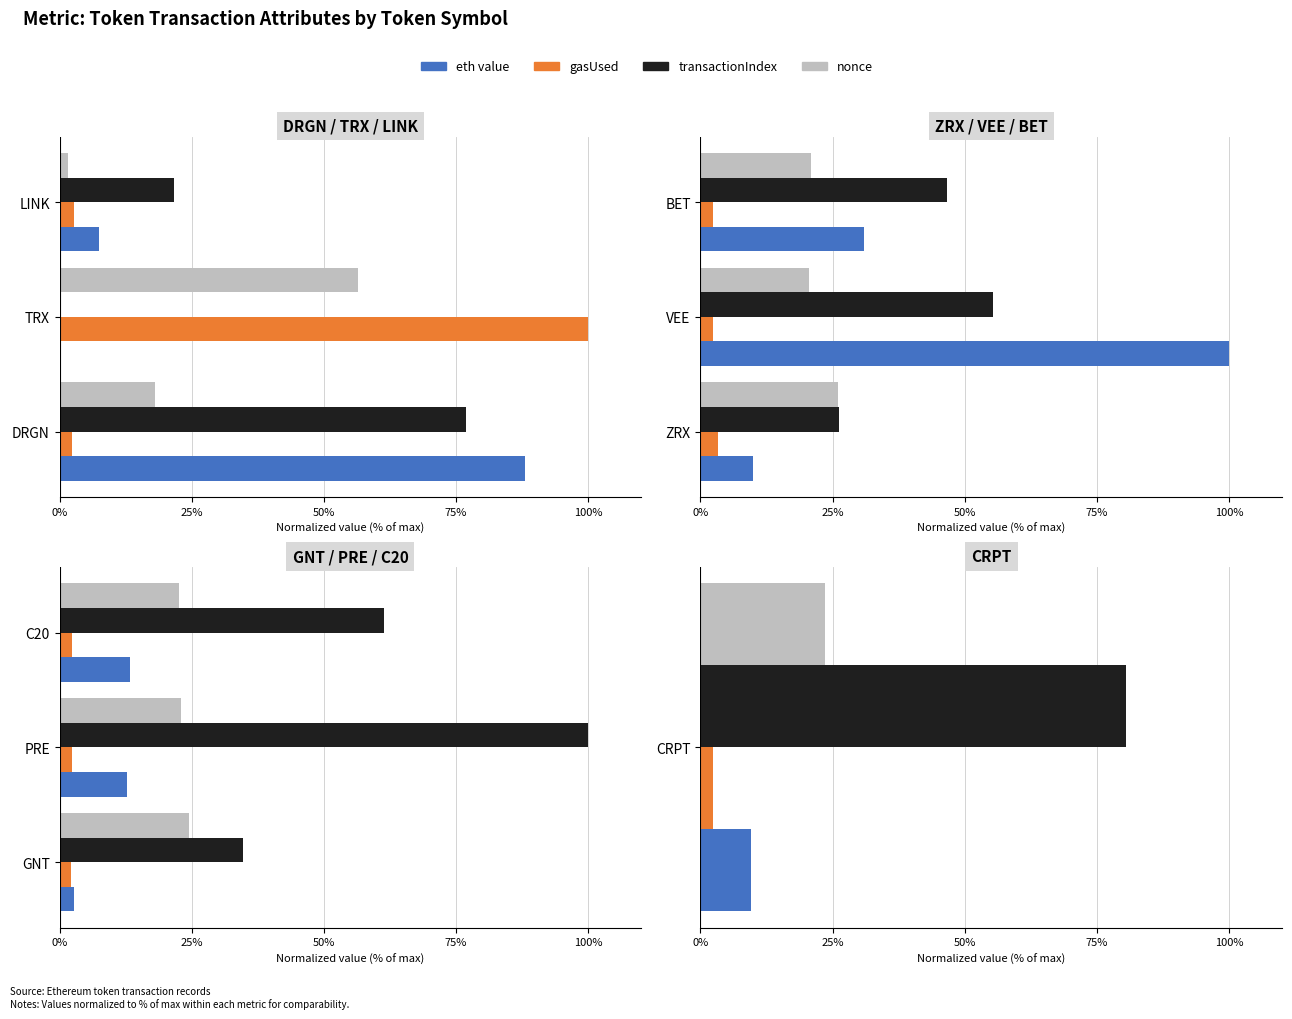

Which series has the largest total across all categories?

transactionIndex